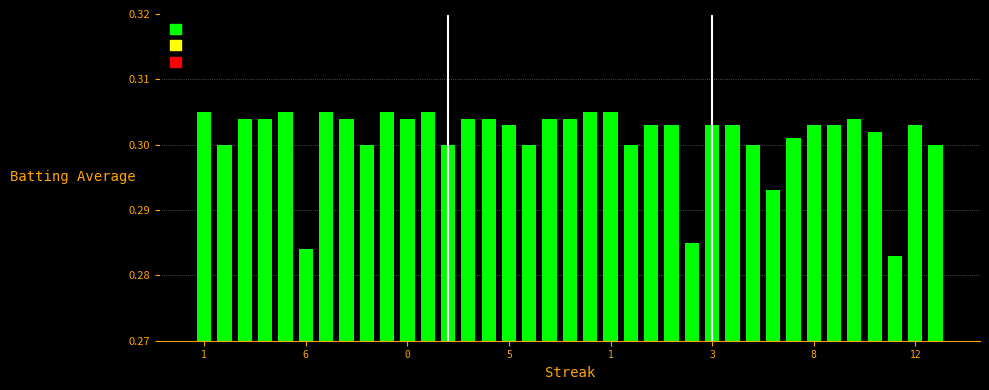

What is the sum of all values?

11.1